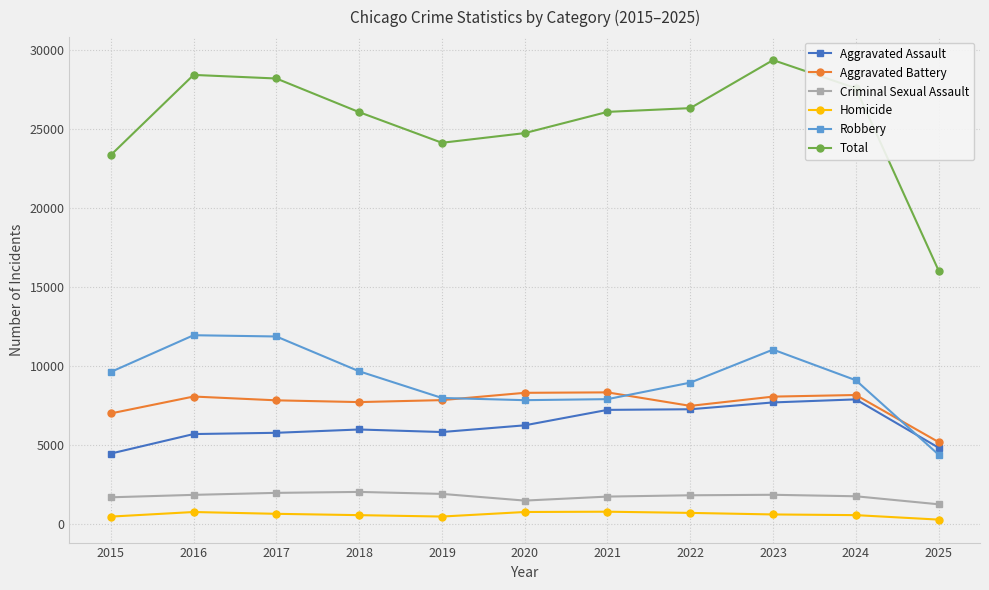

What is the maximum value for Homicide?

806